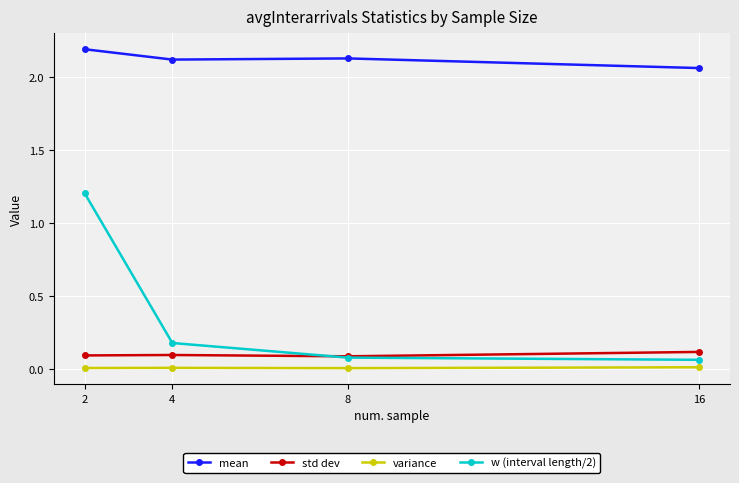

Is the value of variance at 8 greater than the value of w (interval length/2) at 4?

No